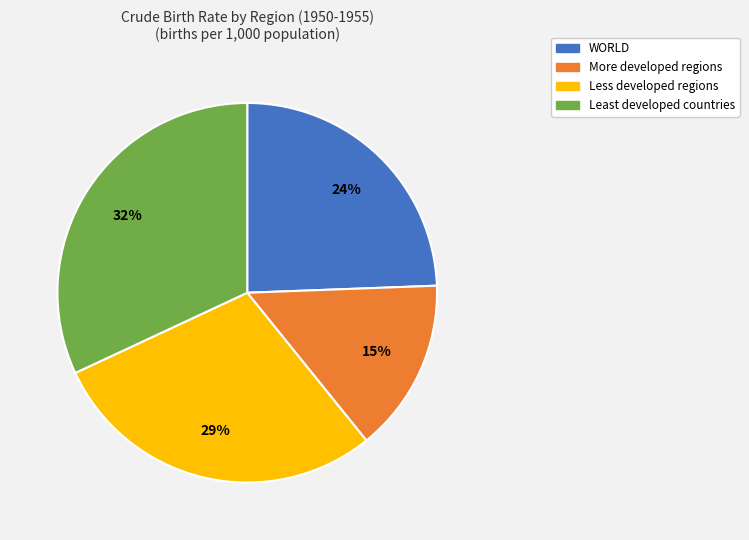

How many slices are in this pie chart?

4